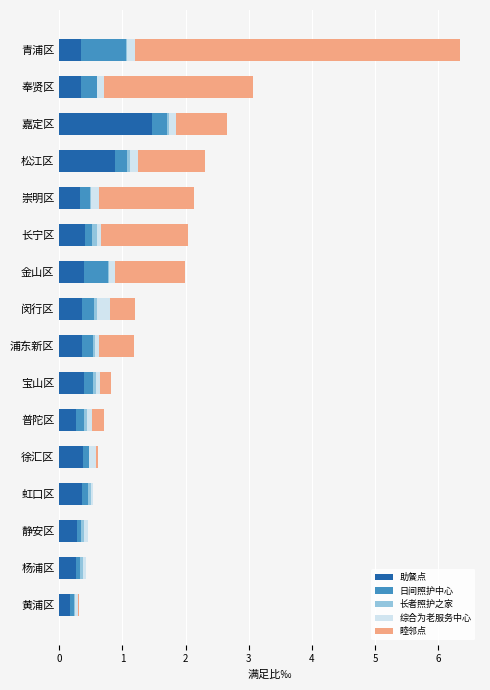

Which category has the highest value in the 助餐点 series?

嘉定区